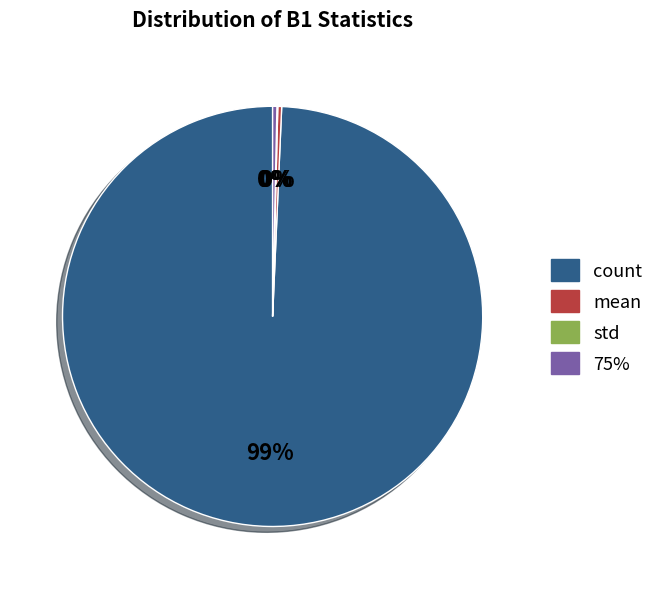

Is there a majority slice in this chart?

Yes